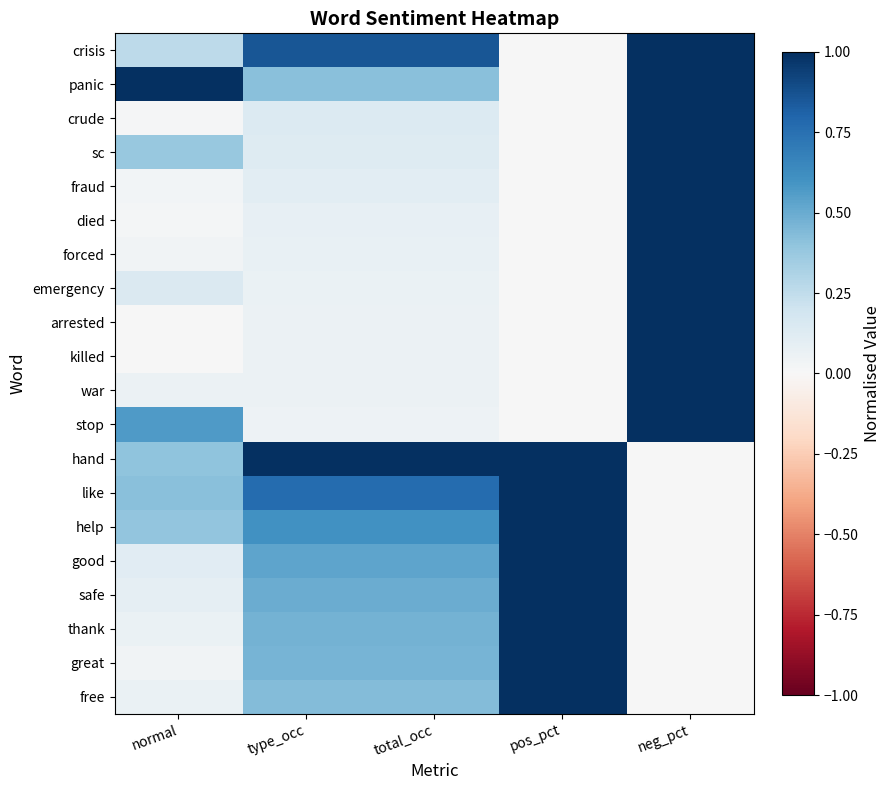

At total_occ, list the series in order from smallest to largest.

stop, war, arrested, killed, emergency, forced, died, fraud, sc, crude, panic, free, great, thank, safe, good, help, like, crisis, hand